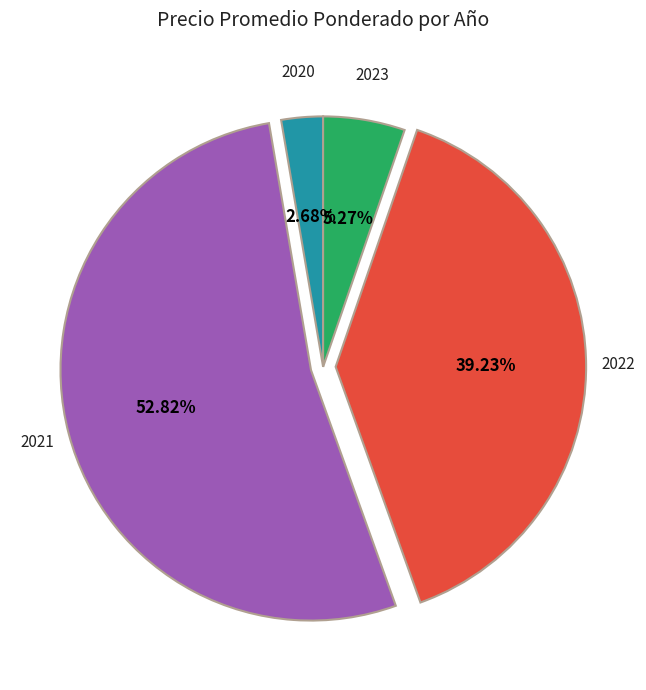

Count the number of slices in the pie.

4